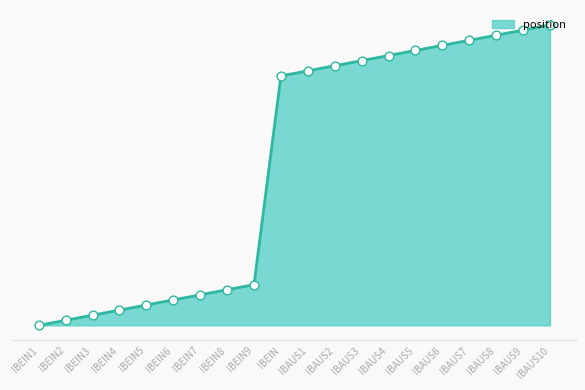

What is the ratio of the value at IBEIN7 to the value at IBEIN8?

0.9